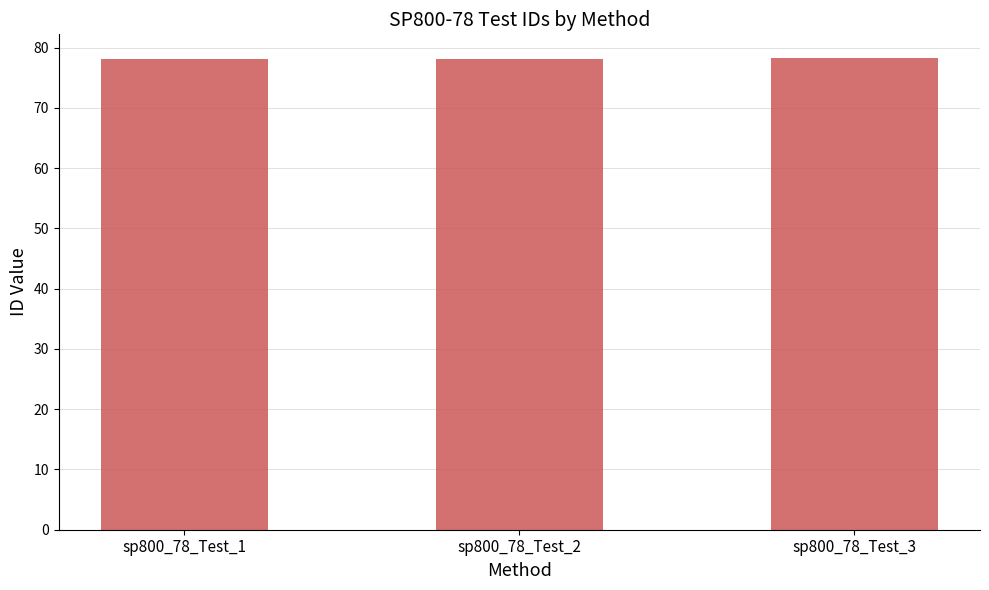

Approximately how many times larger is the value at sp800_78_Test_2 compared to sp800_78_Test_3?

1.0